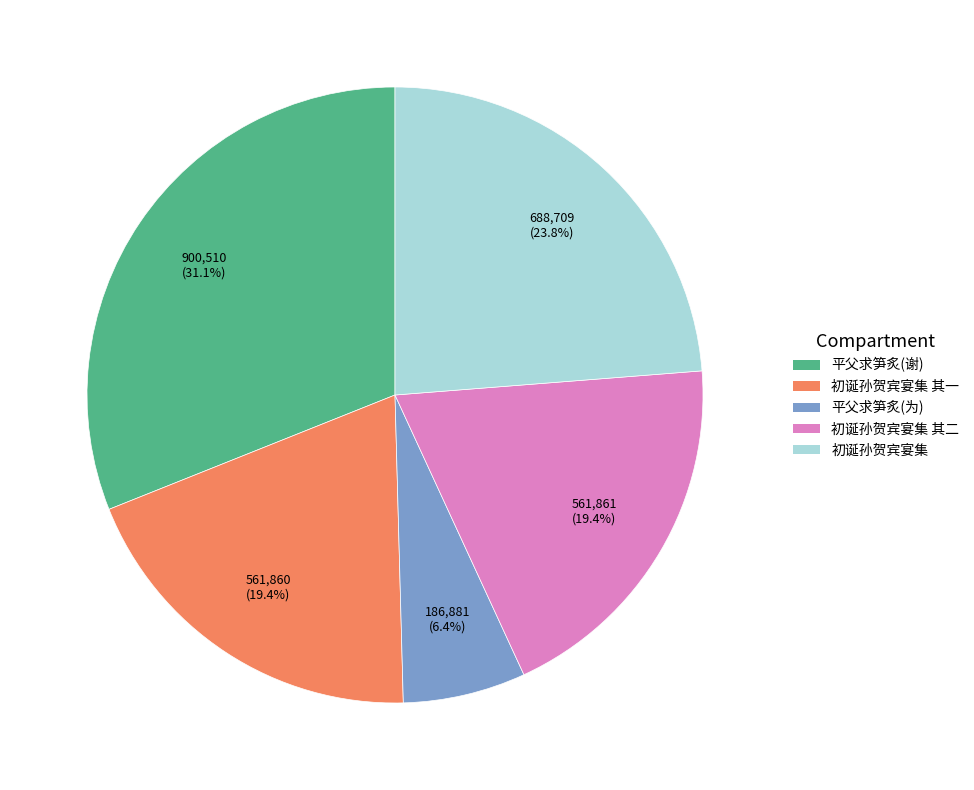

Is there any slice that represents more than half of the pie?

No